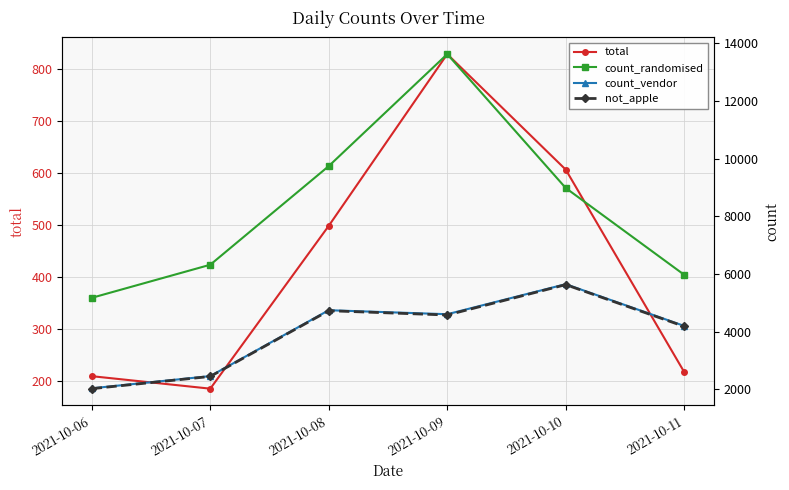

Does the chart display data point markers on the line(s)?

Yes